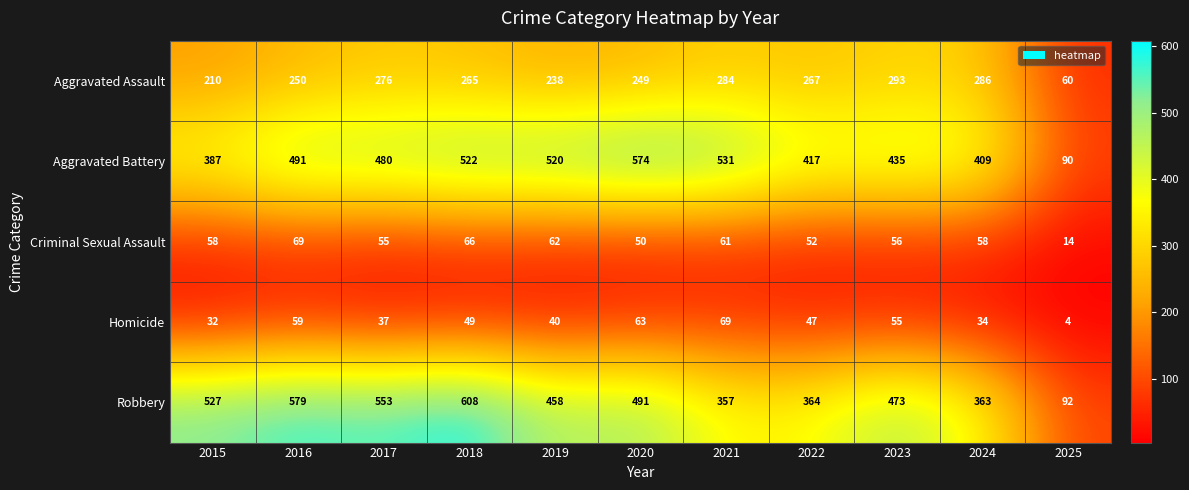

What is the difference between the Homicide values at 2020 and 2023?

8